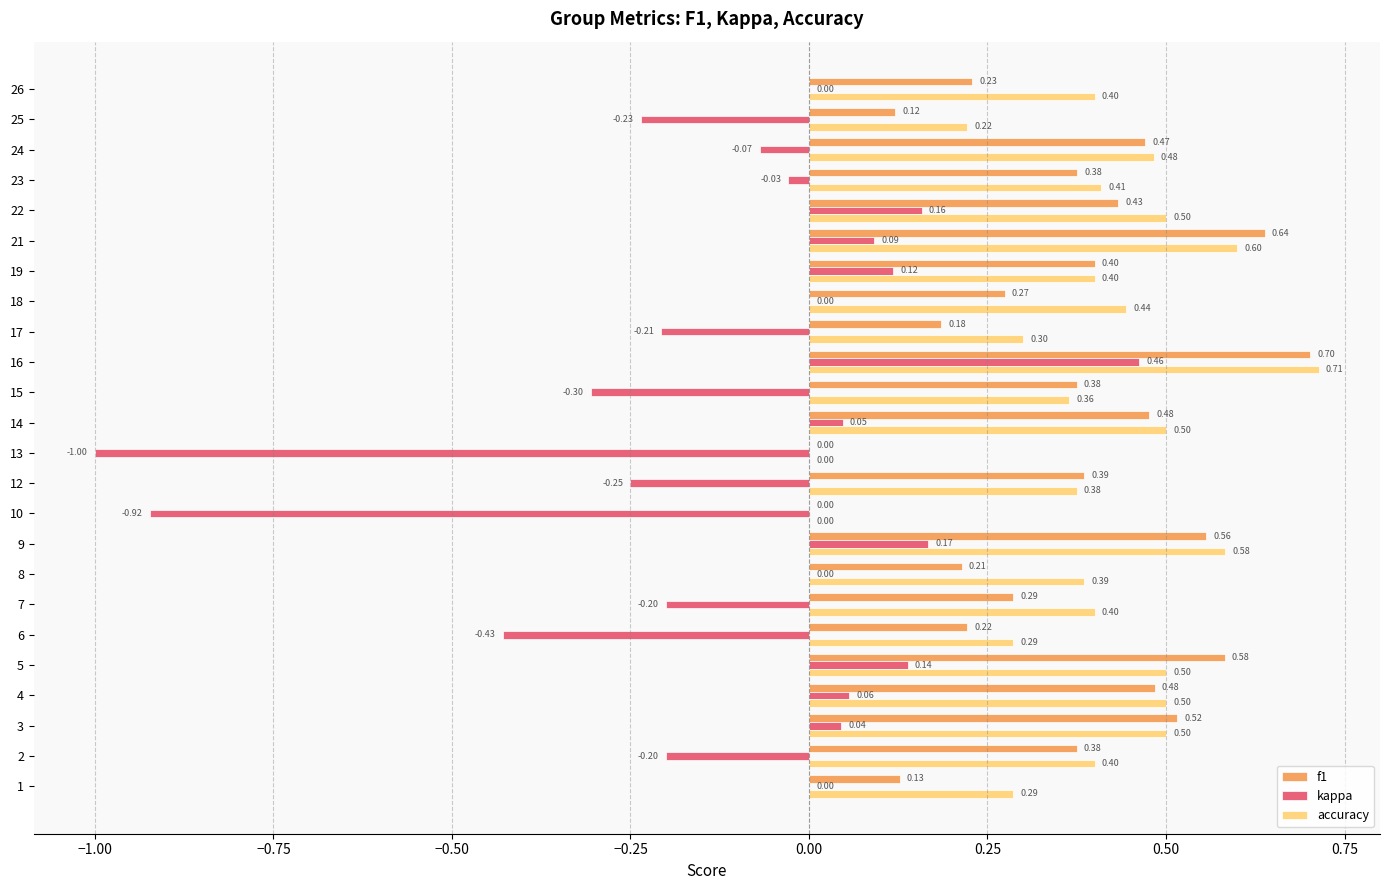

What is the sum of all f1 values?

8.4